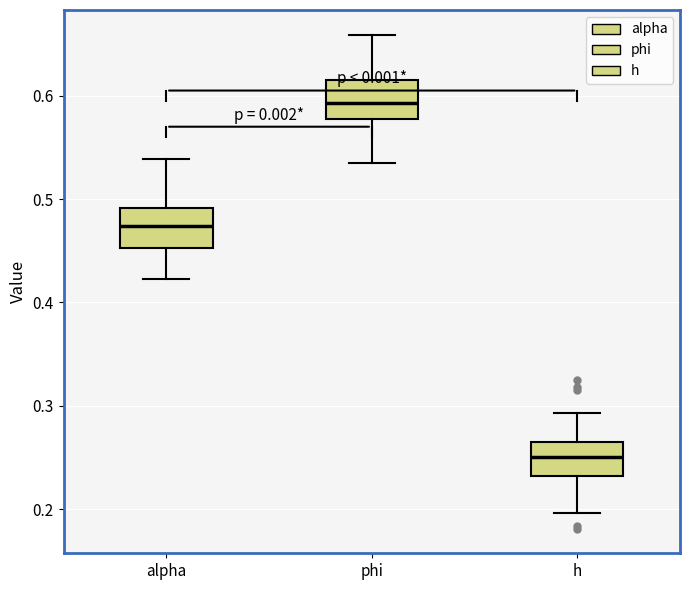

Reading left to right, read every box against the y-axis: the position of its median line, the range the box covers, and the ends of its whiskers. The values are not printed on the chart, so give them approximately, as read against the axis.

alpha: median 0.47, box 0.45 to 0.49, whiskers 0.42 to 0.54
phi: median 0.59, box 0.58 to 0.62, whiskers 0.53 to 0.66
h: median 0.25, box 0.23 to 0.26, whiskers 0.20 to 0.29